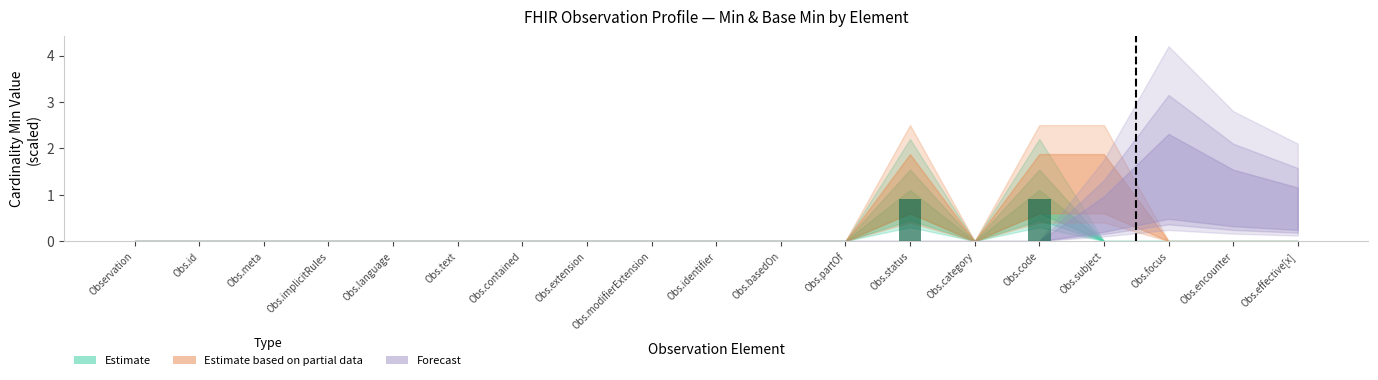

True or false: the data shows 0.5 at Obs.extension.

False